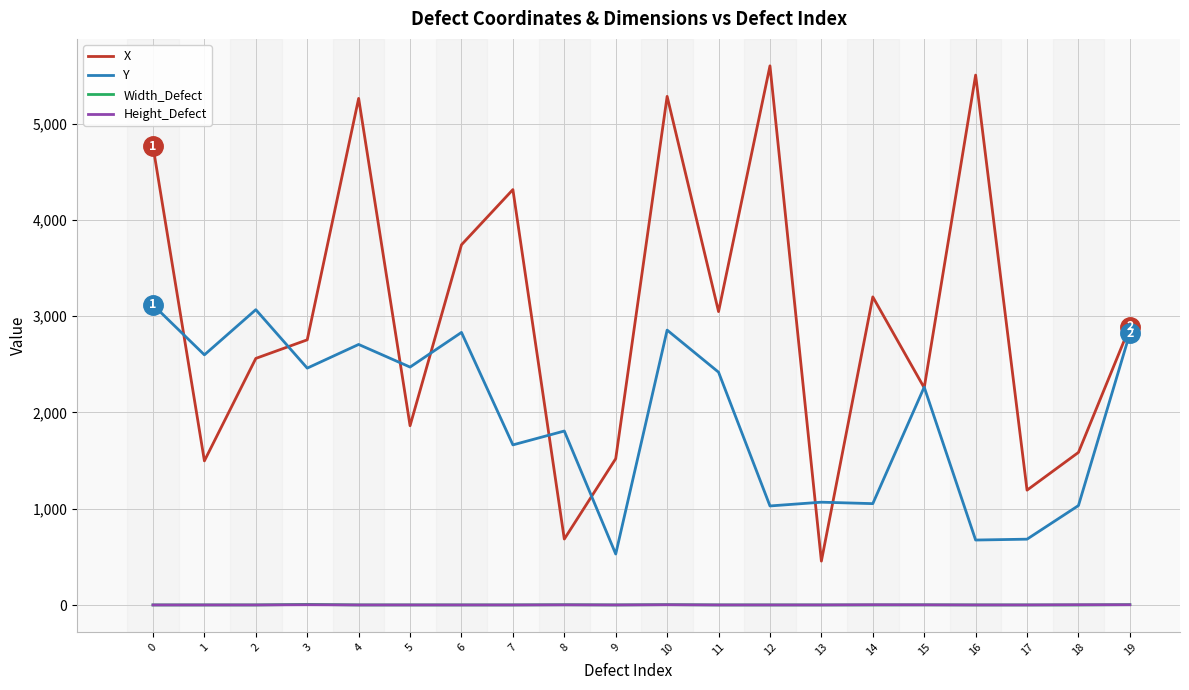

What is the maximum value shown in the chart?

5599